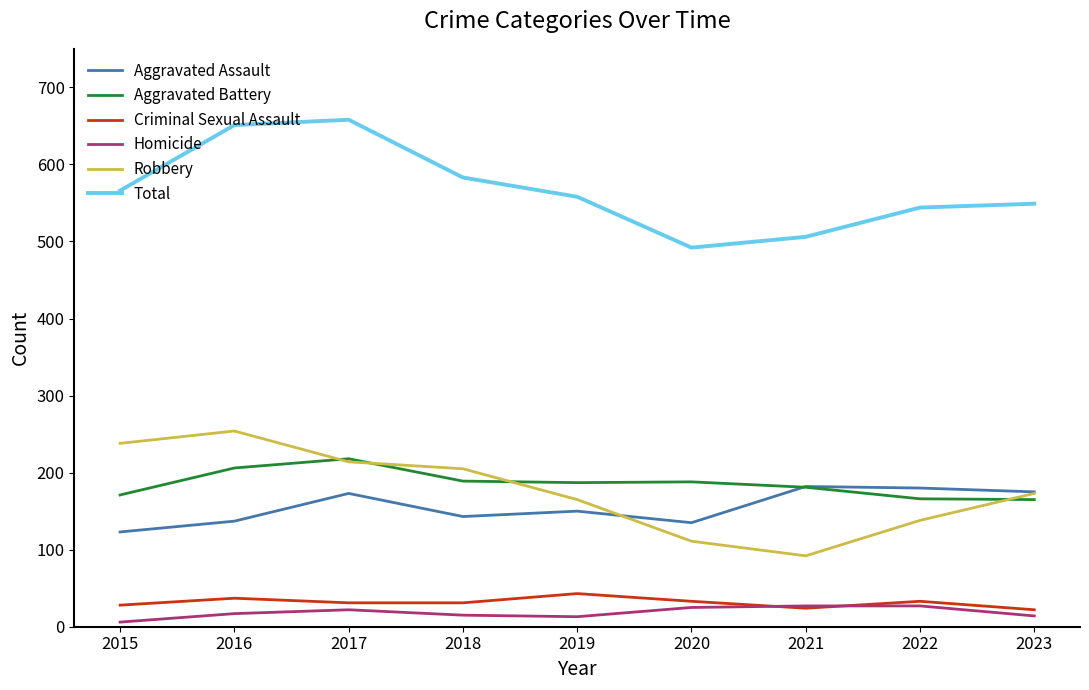

Which series changed the most between 2016 and 2018?

Total